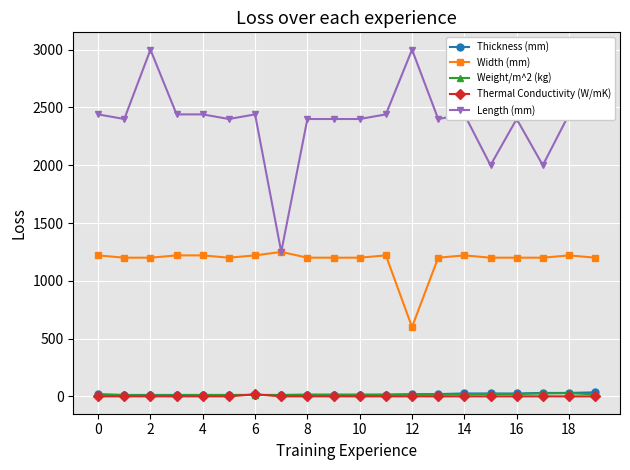

True or false: Length (mm) and Thermal Conductivity (W/mK) intersect in this chart.

False